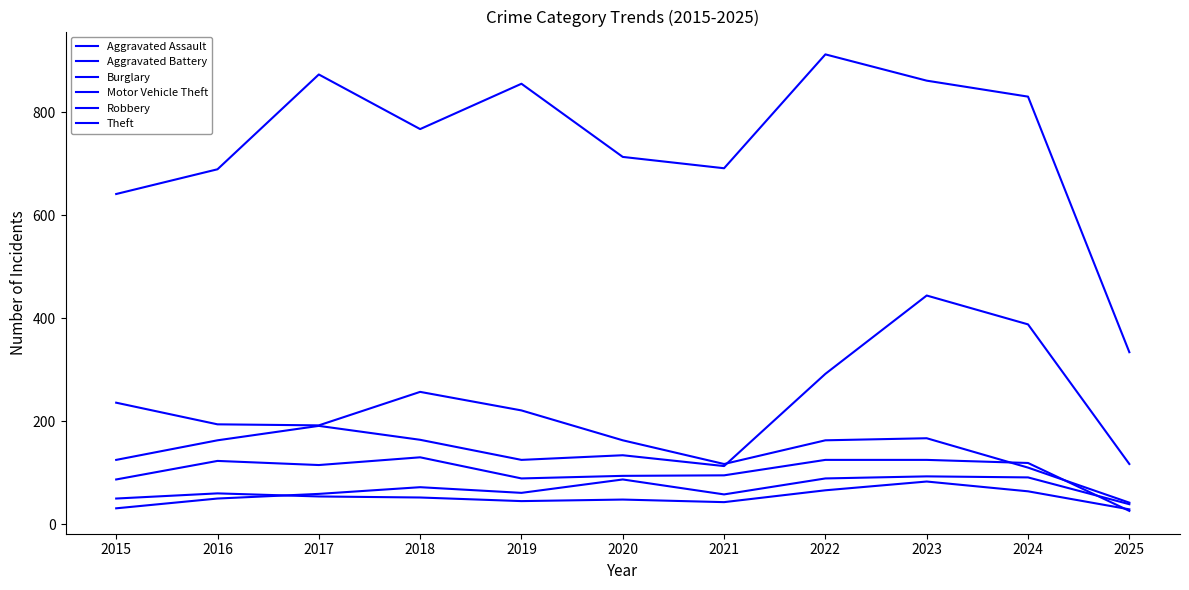

How many lines are shown in the chart?

6